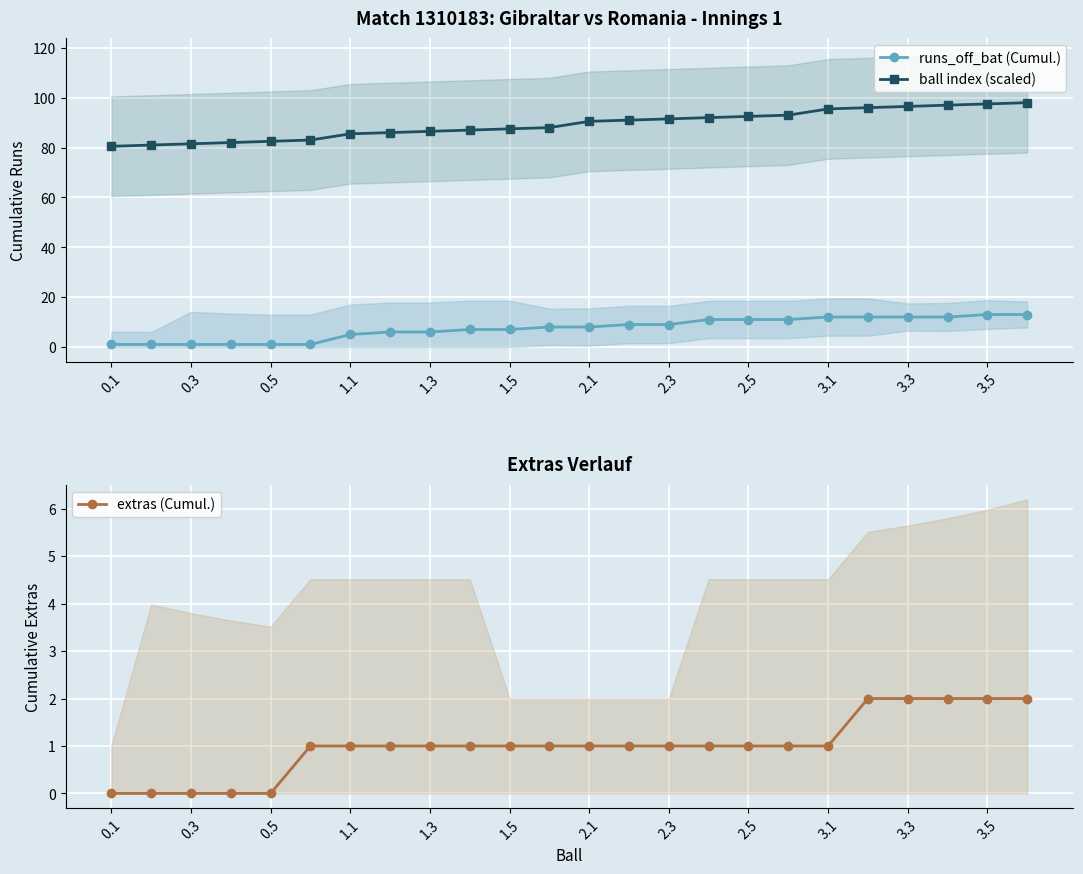

How many lines are shown in the chart?

3